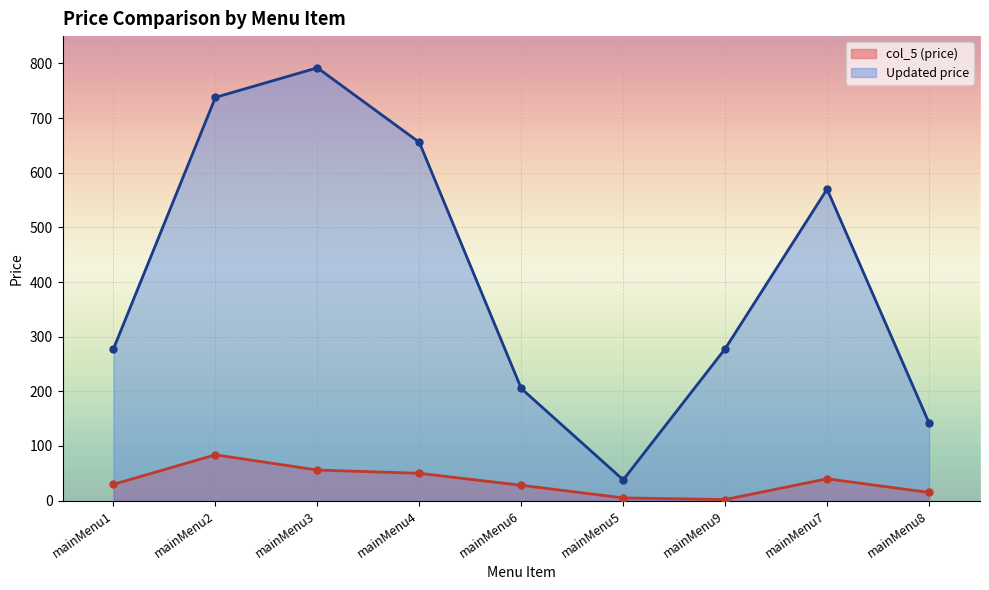

At which category is the sum across all series the highest?

mainMenu3